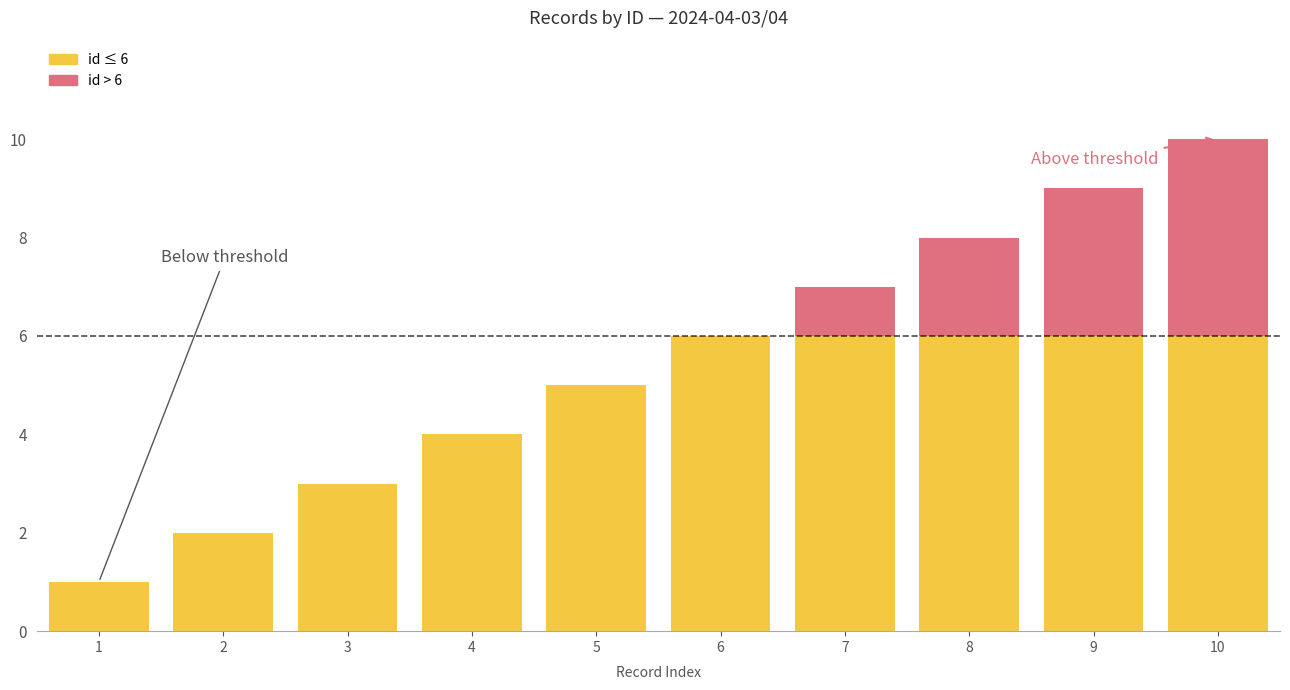

What is the total value across all series at 10?

10